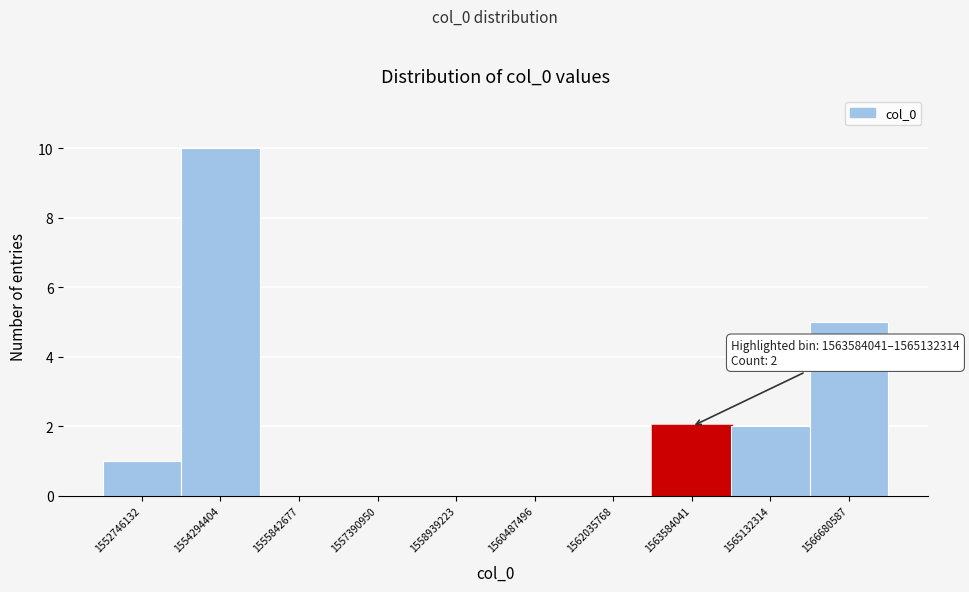

Reading right to left, list all the values displayed in this chart.

1566680587=5	1565132314=2	1563584041=2	1562035768=0	1560487496=0	1558939223=0	1557390950=0	1555842677=0	1554294404=10	1552746132=1